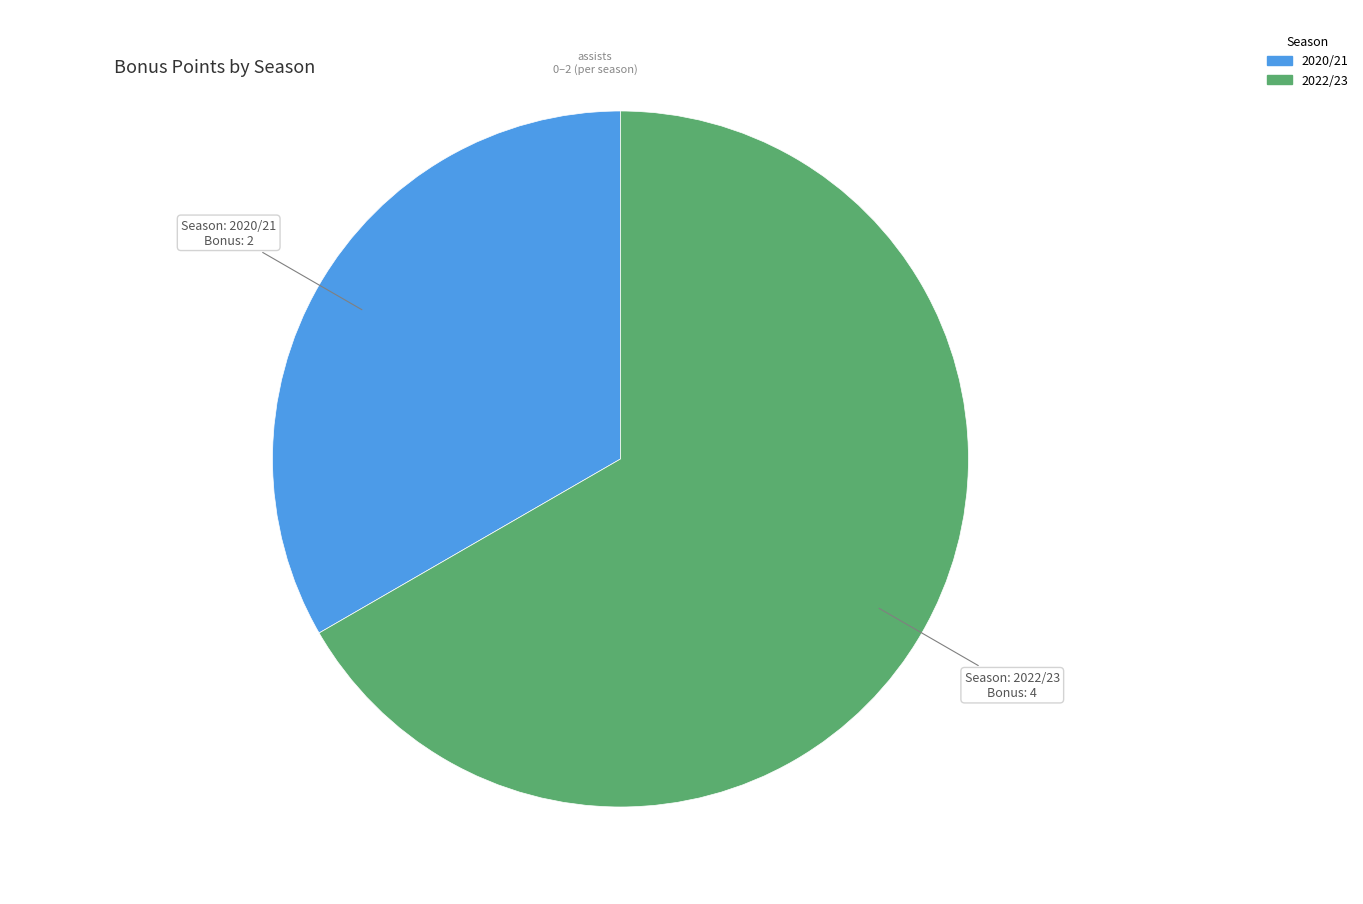

Is there a majority slice in this chart?

Yes